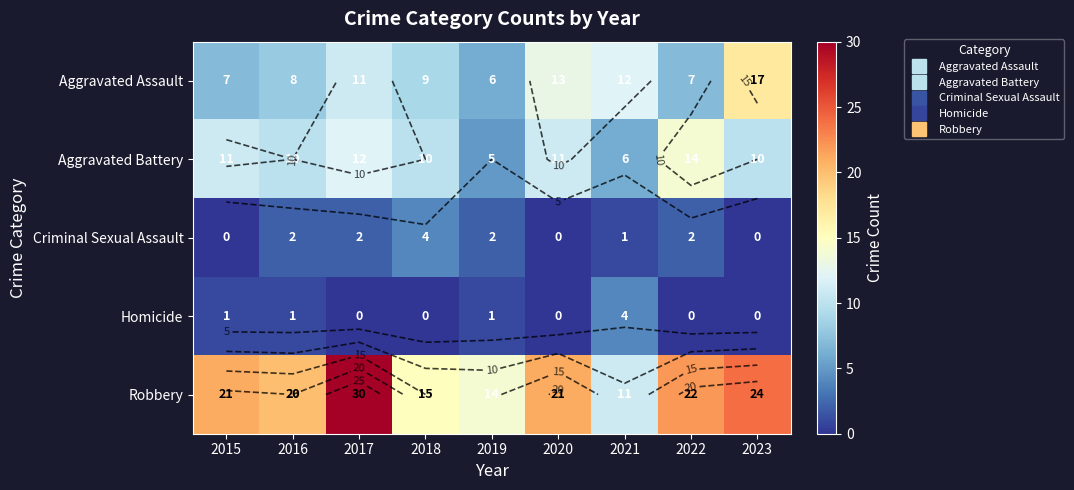

True or false: Criminal Sexual Assault has a value of -2 at 2015.

False